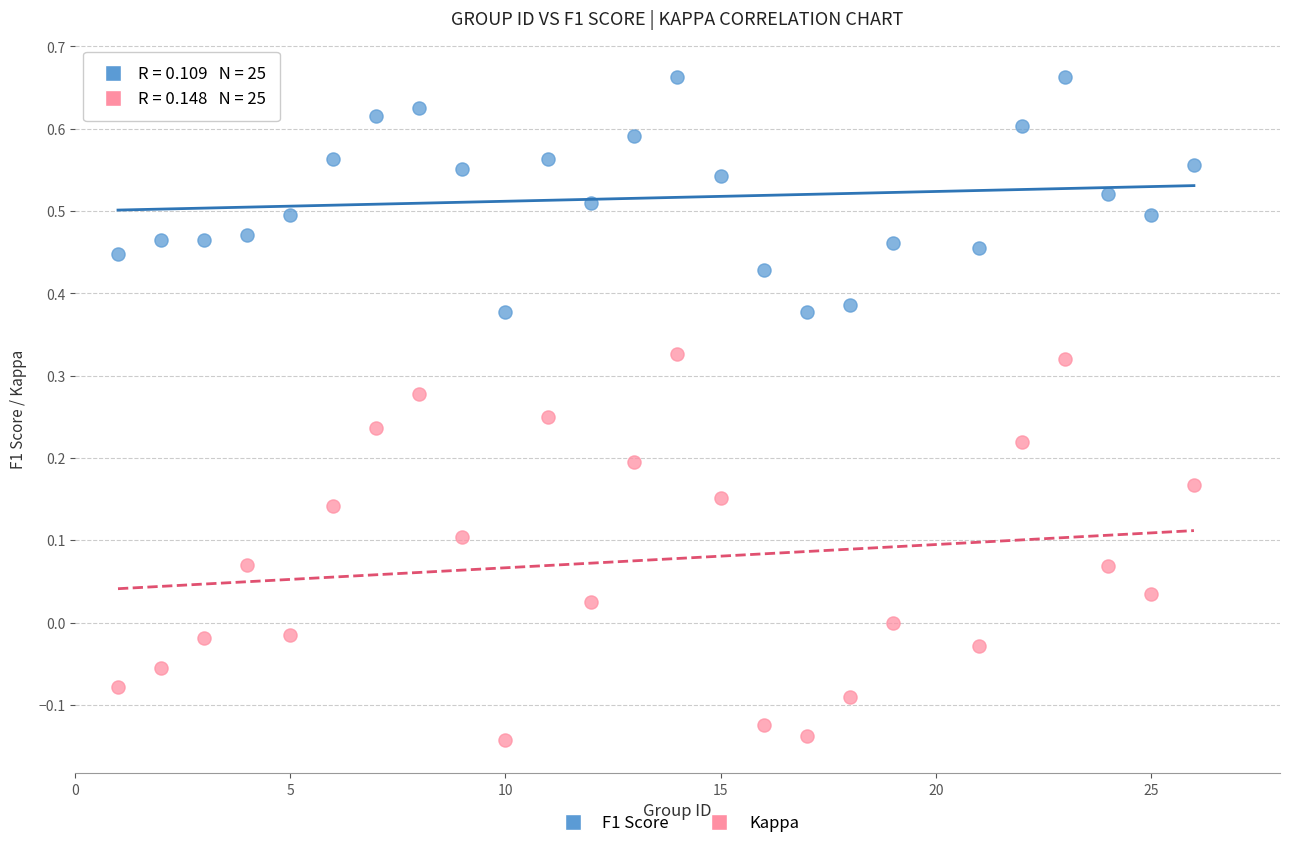

Which series contains the lowest Y value?

Kappa